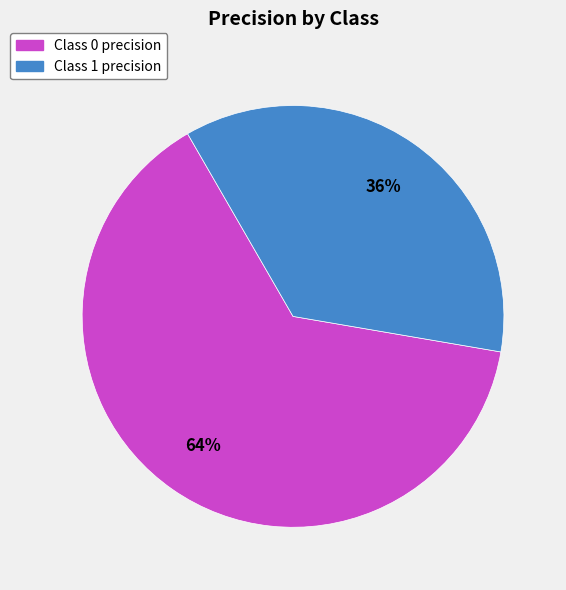

True or false: Class 1 precision accounts for 36% of the total.

True